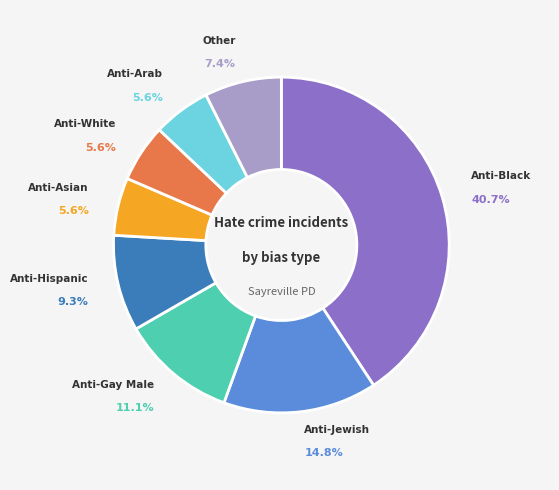

How many slices are in this pie chart?

8